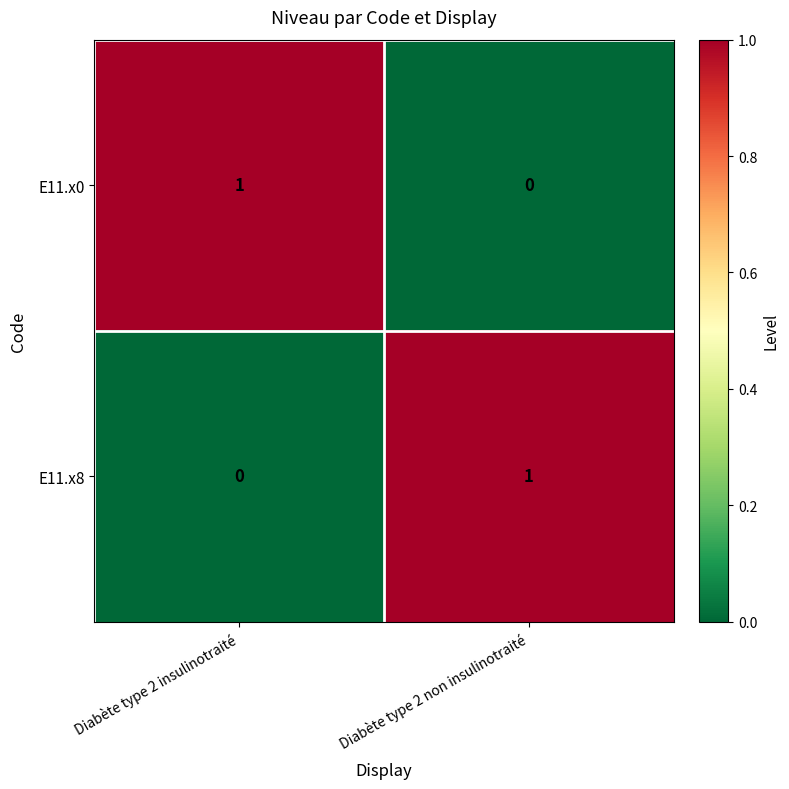

True or false: E11.x8 has a value of 0 at Diabète type 2 insulinotraité.

True